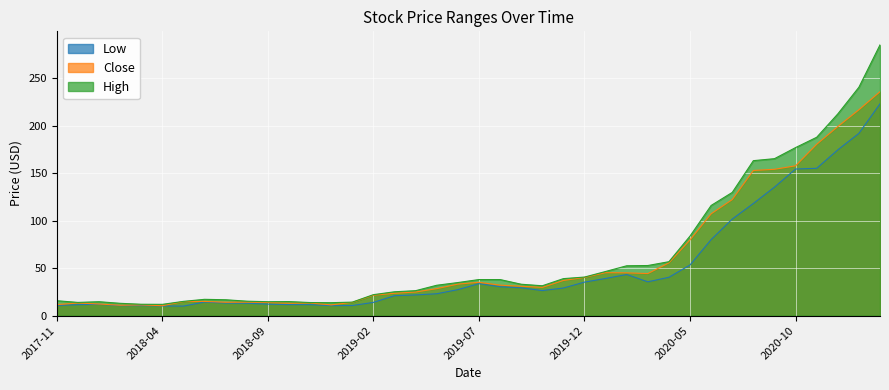

How many lines are shown in the chart?

3